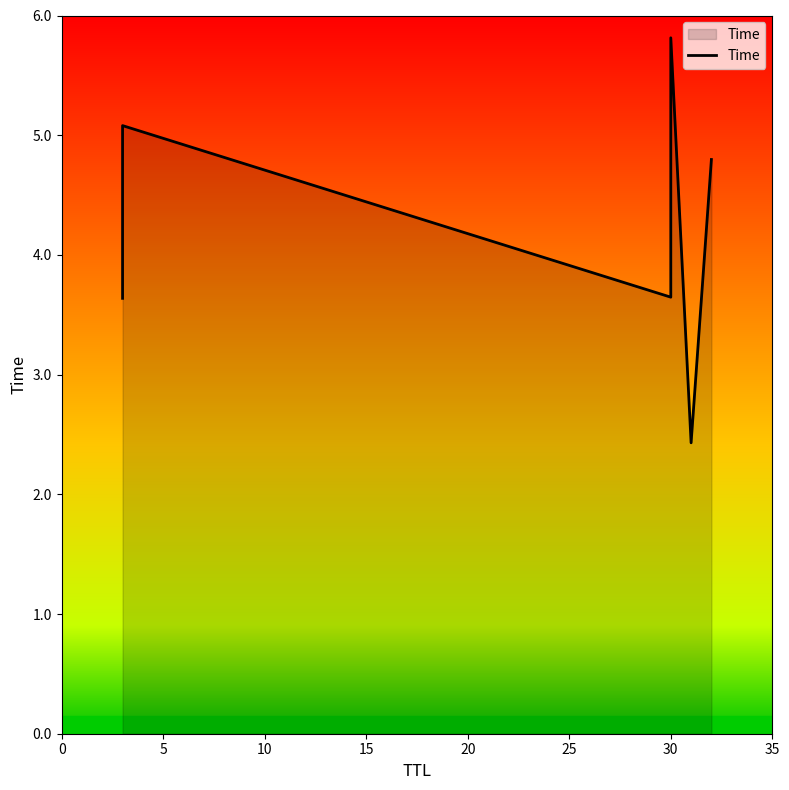

The value at 0 is 5.1. True or false?

True